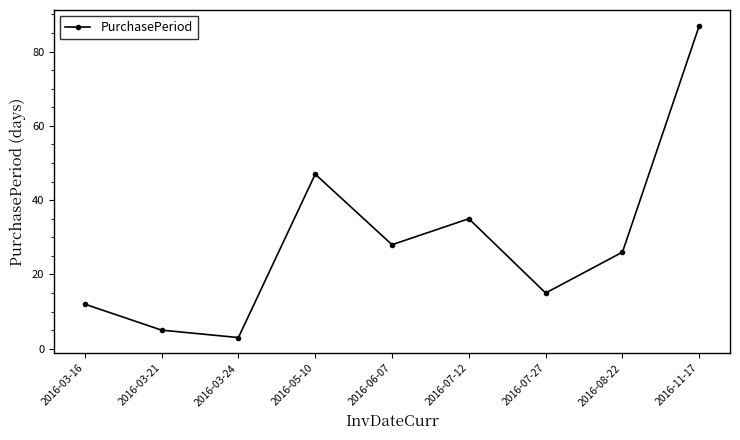

The value at 2016-03-24 is 3. True or false?

True